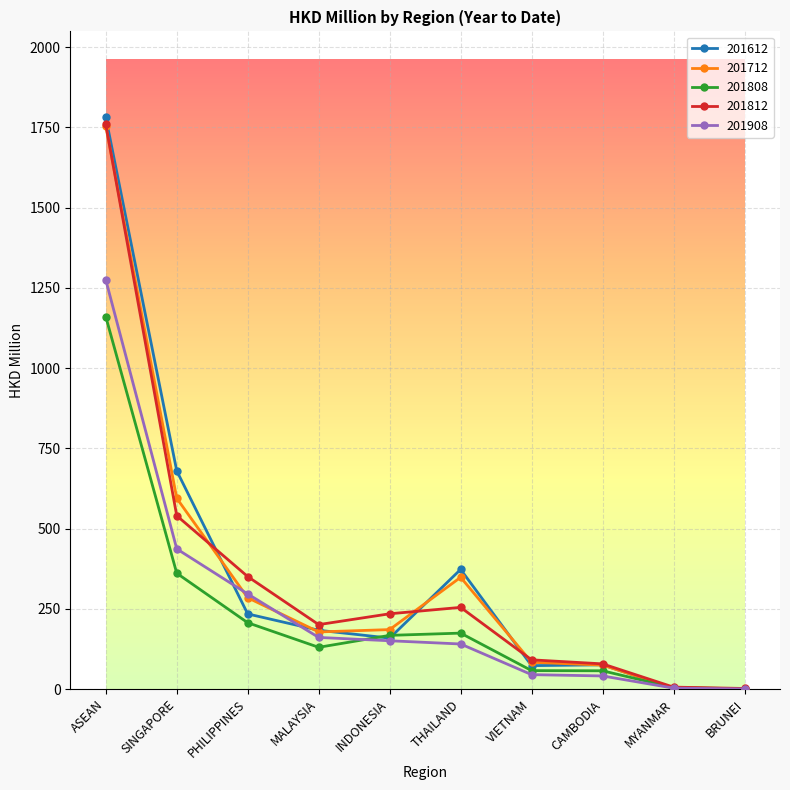

At which category is the sum across all series the highest?

ASEAN